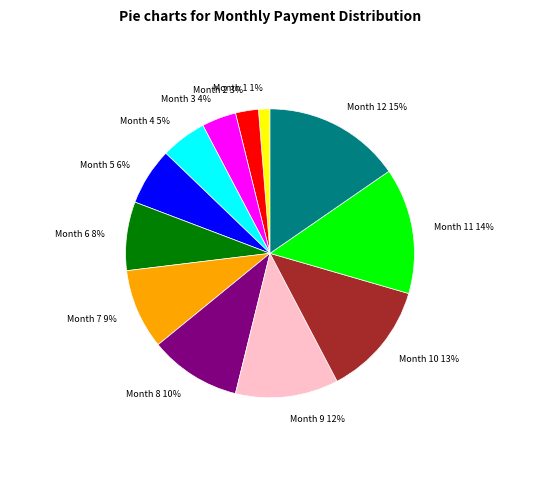

To the nearest percent, what is the average slice percentage?

8%